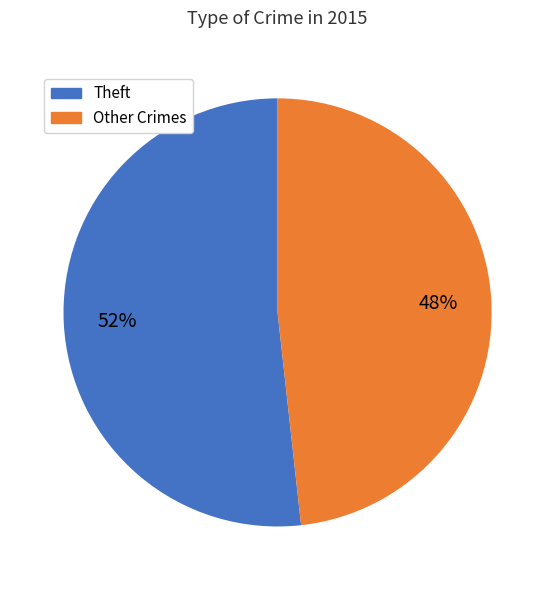

Is there any slice that represents more than half of the pie?

Yes